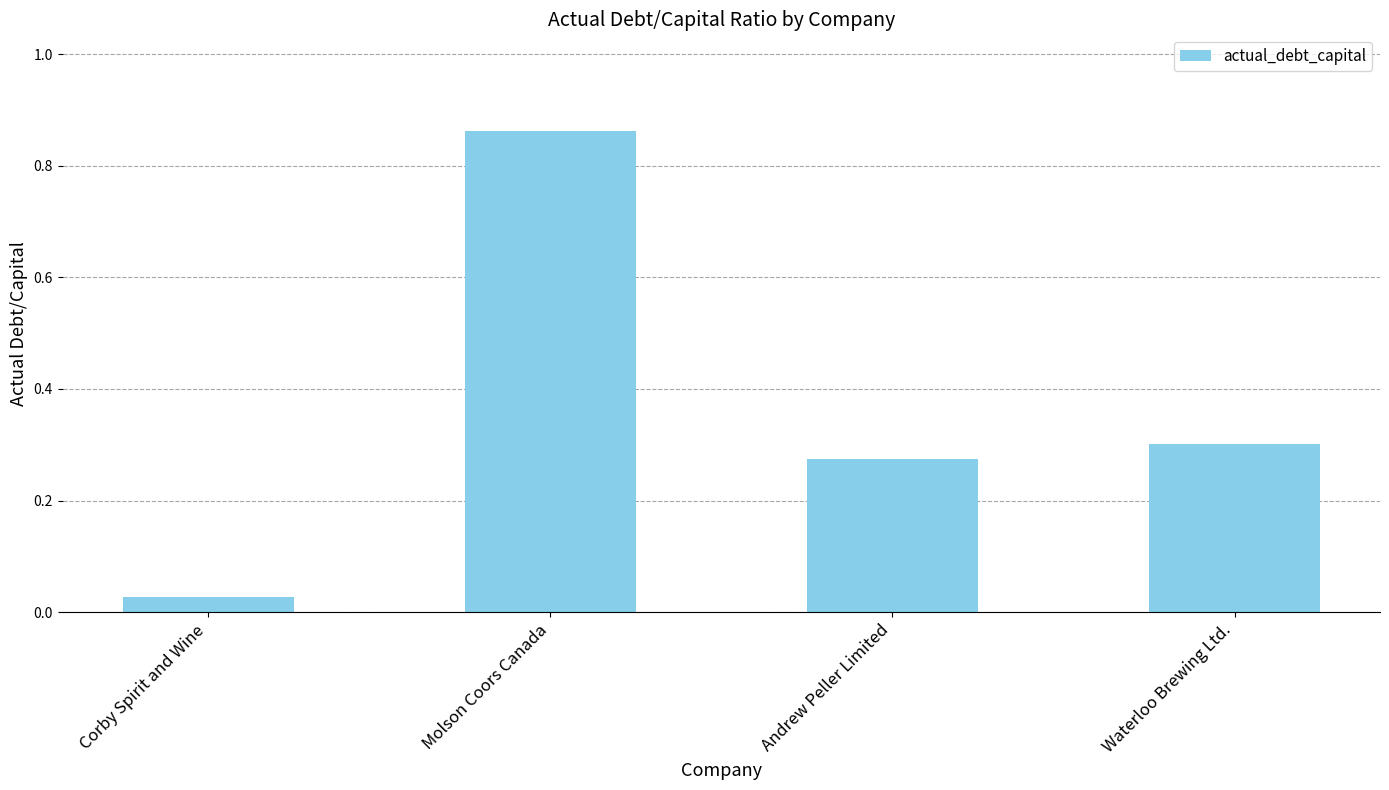

List the labels in order of value, largest first.

Molson Coors Canada, Waterloo Brewing Ltd., Andrew Peller Limited, Corby Spirit and Wine